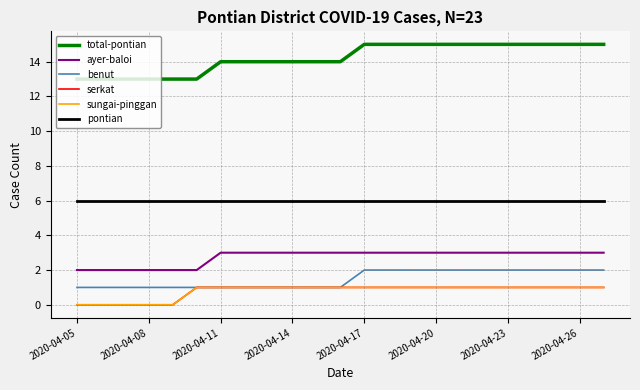

What is the difference between the maximum and second lowest values in the total-pontian series?

2